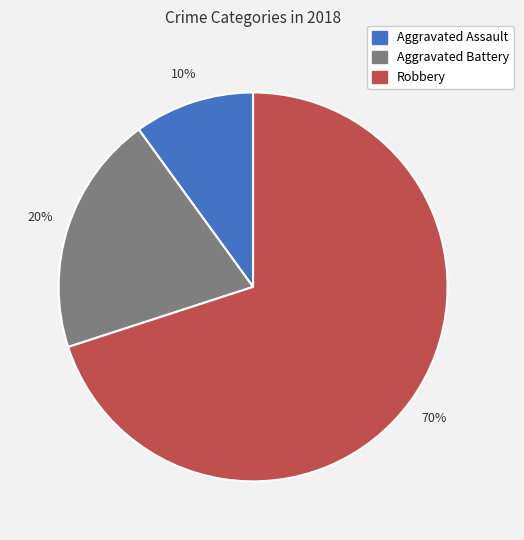

The Aggravated Assault slice represents 10% of the pie. True or false?

True